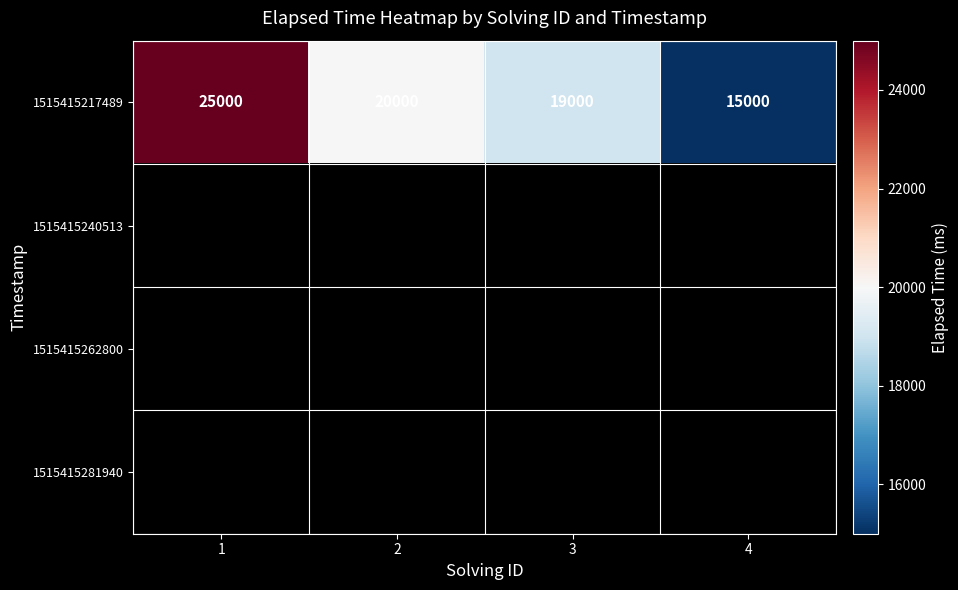

The 1515415217489 series shows 25000 at 1. True or false?

True